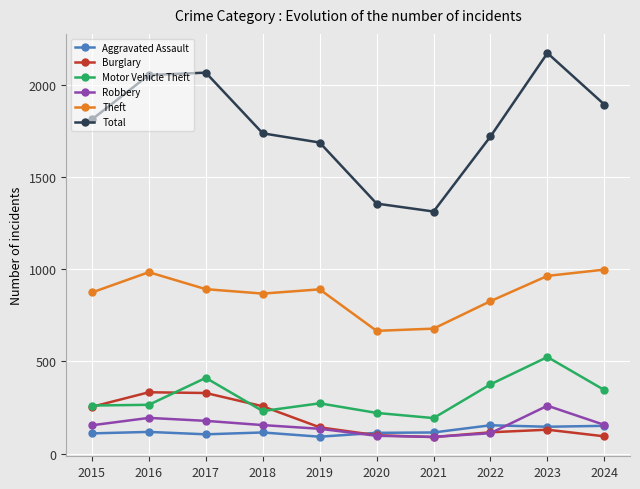

Rank the series by their maximum value, from lowest to highest.

Aggravated Assault, Robbery, Burglary, Motor Vehicle Theft, Theft, Total